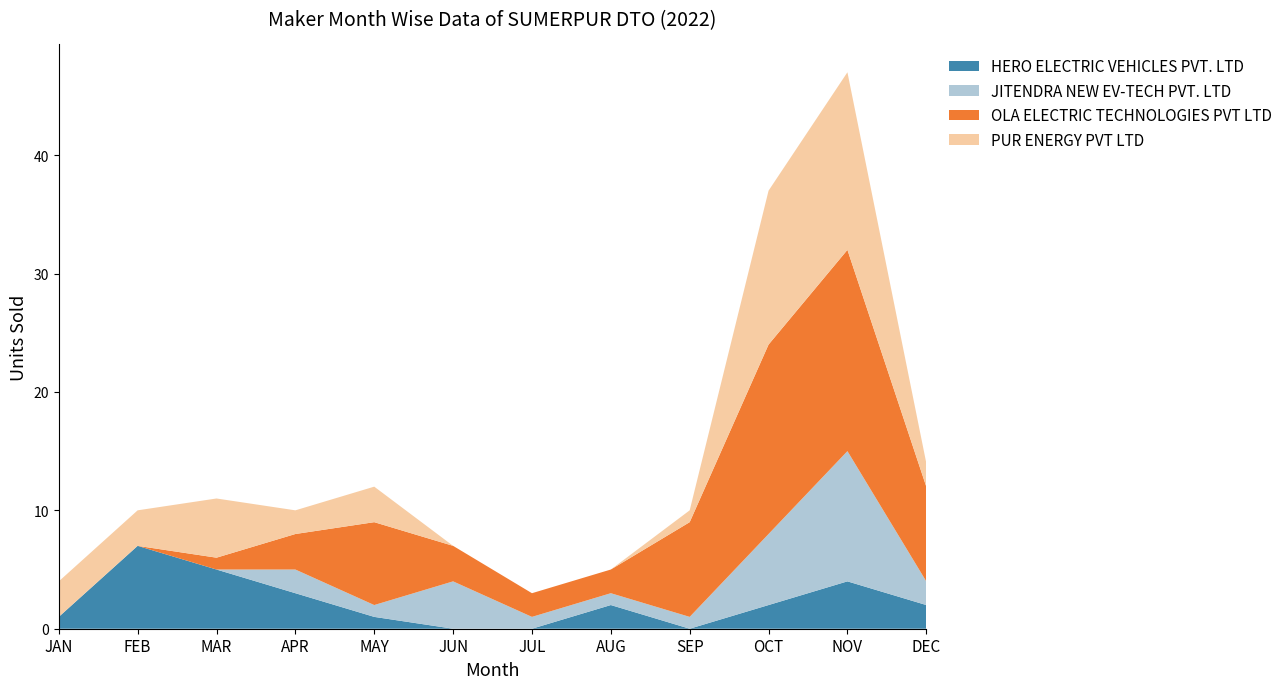

Reading right to left, extract all data points from this chart.

HERO ELECTRIC VEHICLES PVT. LTD: DEC=2	NOV=4	OCT=2	SEP=0	AUG=2	JUL=0	JUN=0	MAY=1	APR=3	MAR=5	FEB=7	JAN=1
JITENDRA NEW EV-TECH PVT. LTD: DEC=2	NOV=11	OCT=6	SEP=1	AUG=1	JUL=1	JUN=4	MAY=1	APR=2	MAR=0	FEB=0	JAN=0
OLA ELECTRIC TECHNOLOGIES PVT LTD: DEC=8	NOV=17	OCT=16	SEP=8	AUG=2	JUL=2	JUN=3	MAY=7	APR=3	MAR=1	FEB=0	JAN=0
PUR ENERGY PVT LTD: DEC=2	NOV=15	OCT=13	SEP=1	AUG=0	JUL=0	JUN=0	MAY=3	APR=2	MAR=5	FEB=3	JAN=3